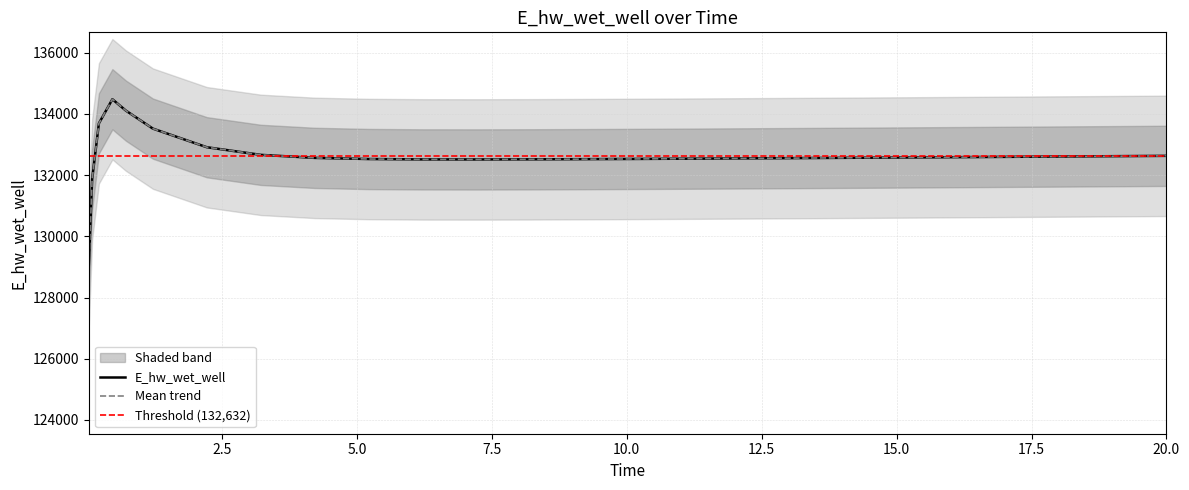

True or false: the data has more than 2 interior local peaks.

False